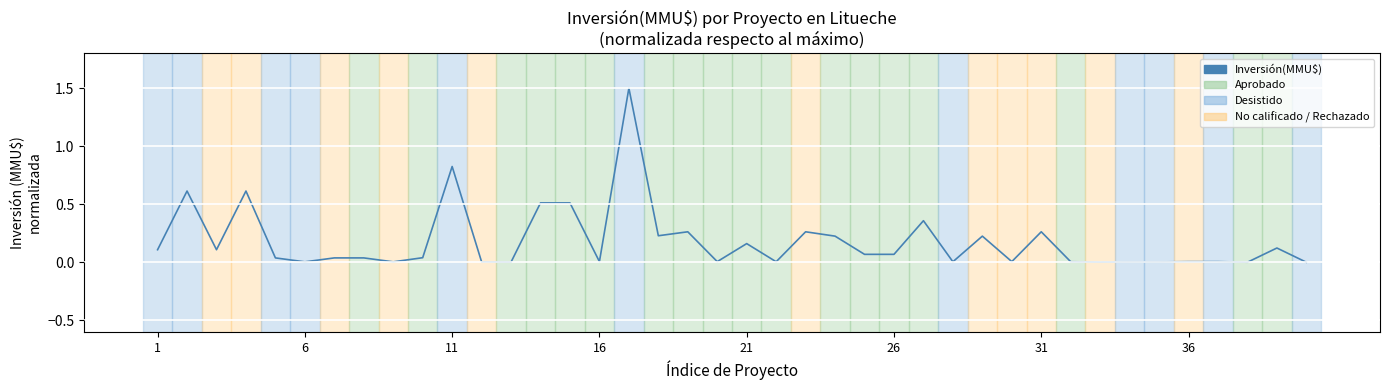

What is the greatest value displayed?

1.5